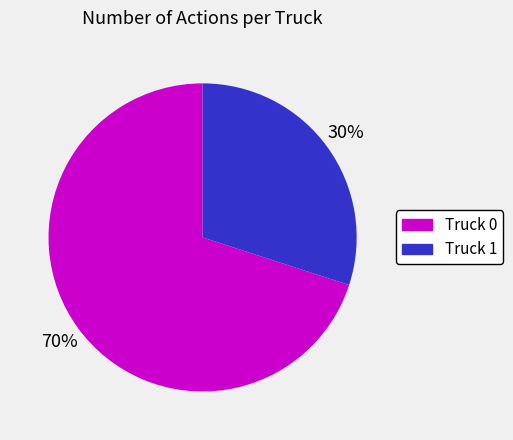

Which slice is the smallest?

Truck 1